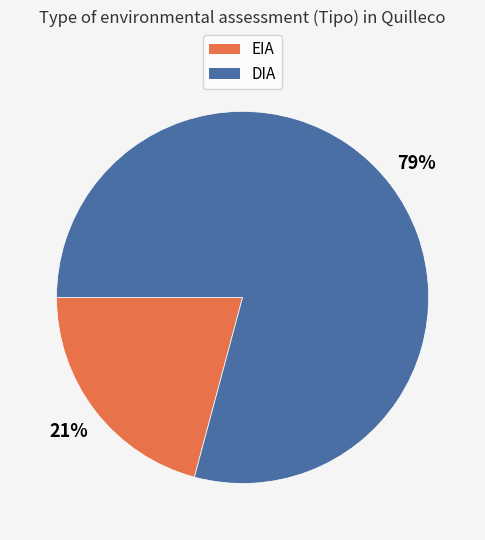

Do EIA and DIA together represent more than half of the pie?

Yes